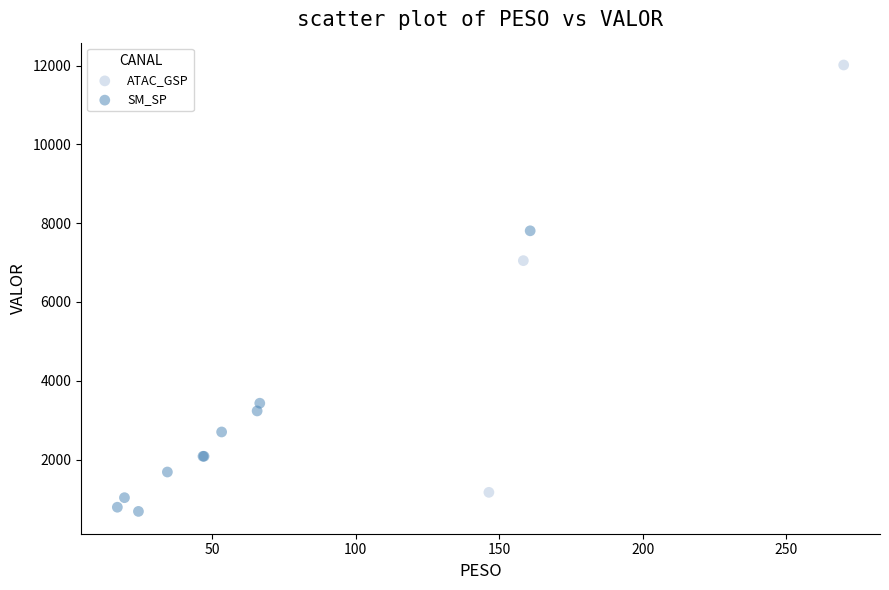

Which series contains the highest Y value?

ATAC_GSP